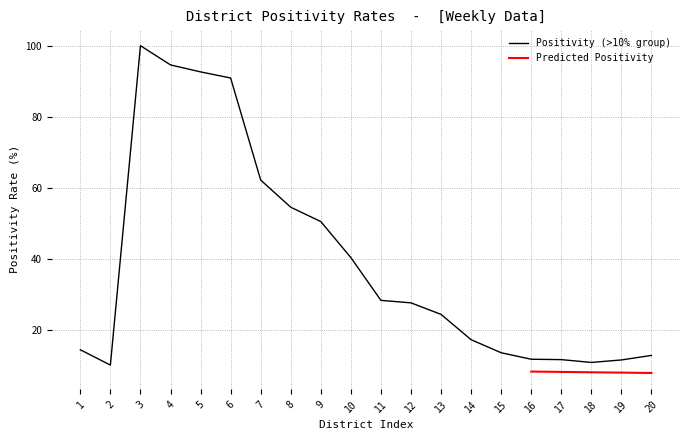

How many interior local valleys (lower than both neighbors) does the data have?

2